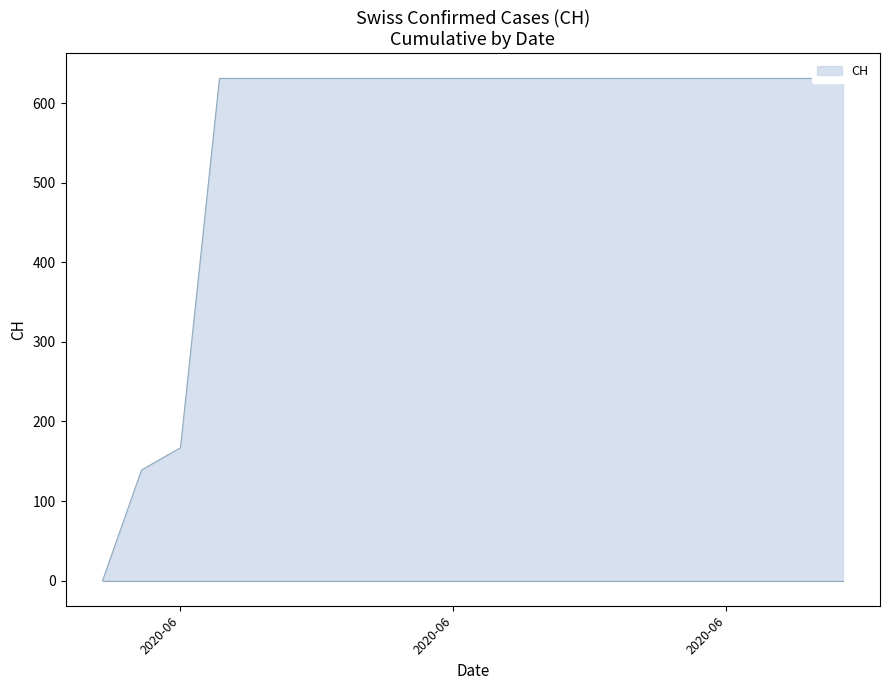

True or false: the data shows 167 at 2020-06.

True